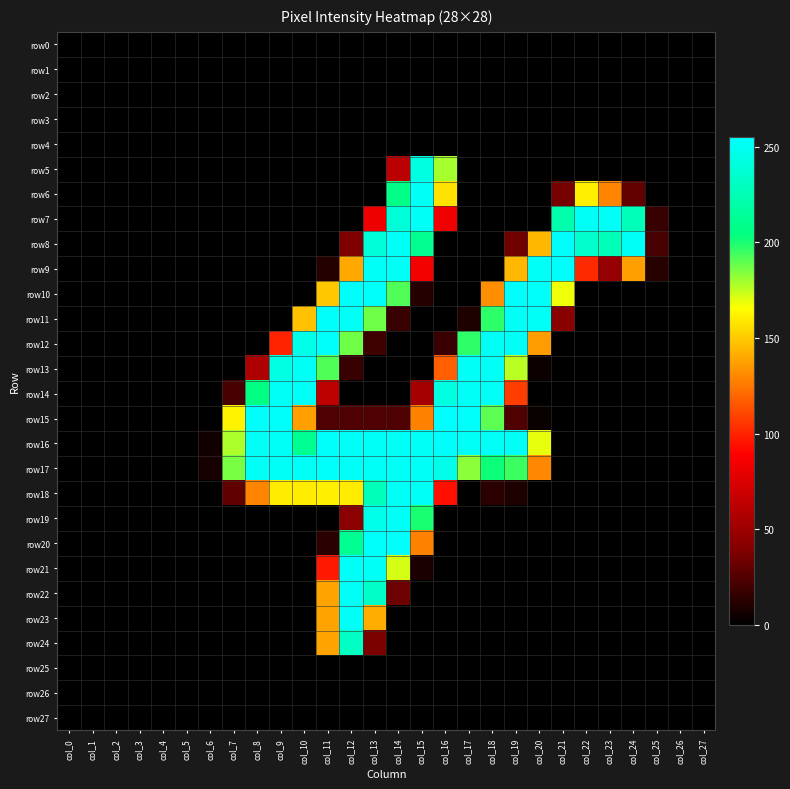

Which series changed the most between col_6 and col_15?

row6